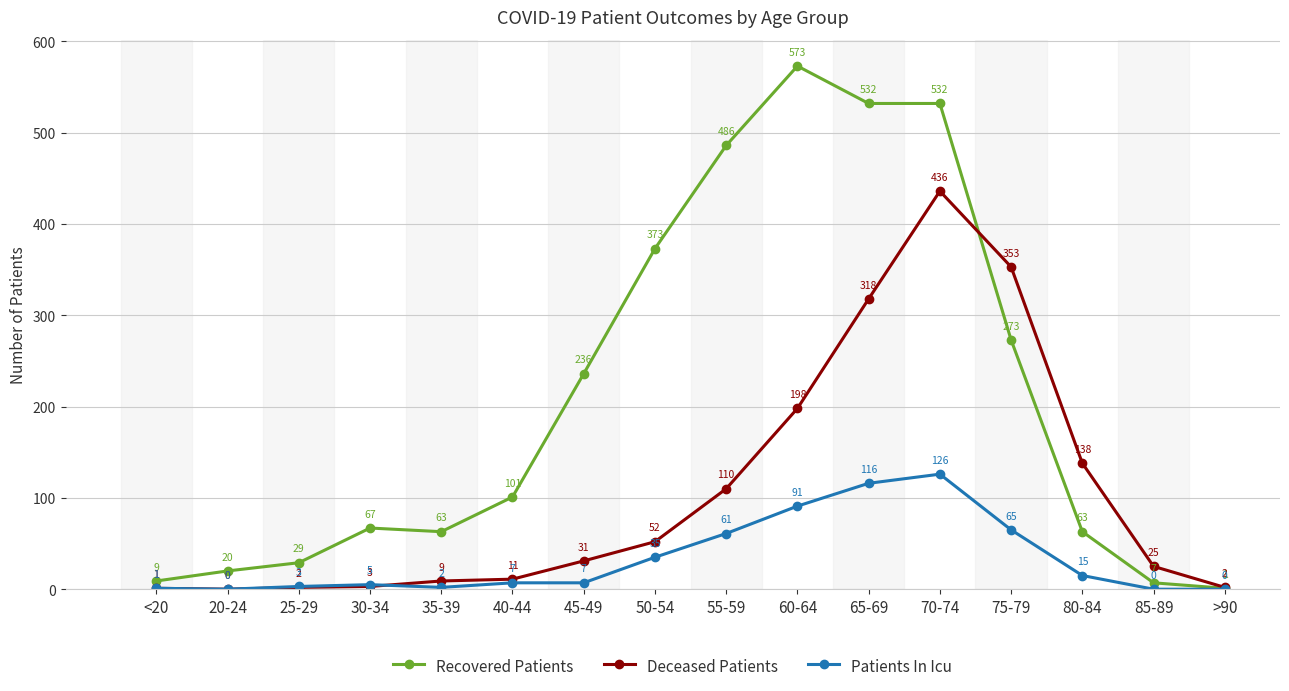

Where is the first local minimum for Deceased Patients?

20-24